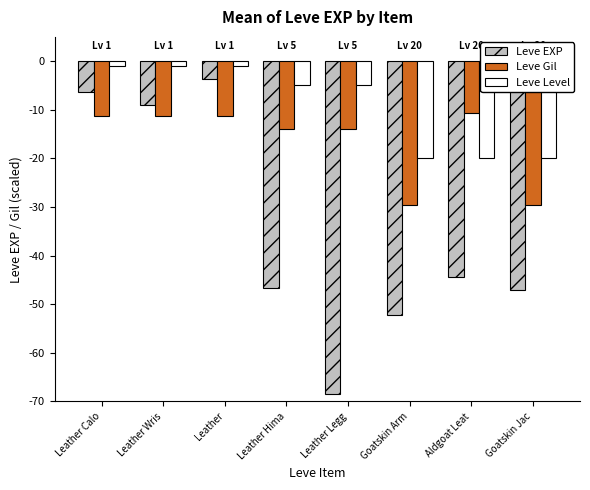

Which category has the lowest value across all series?

Leather Legg